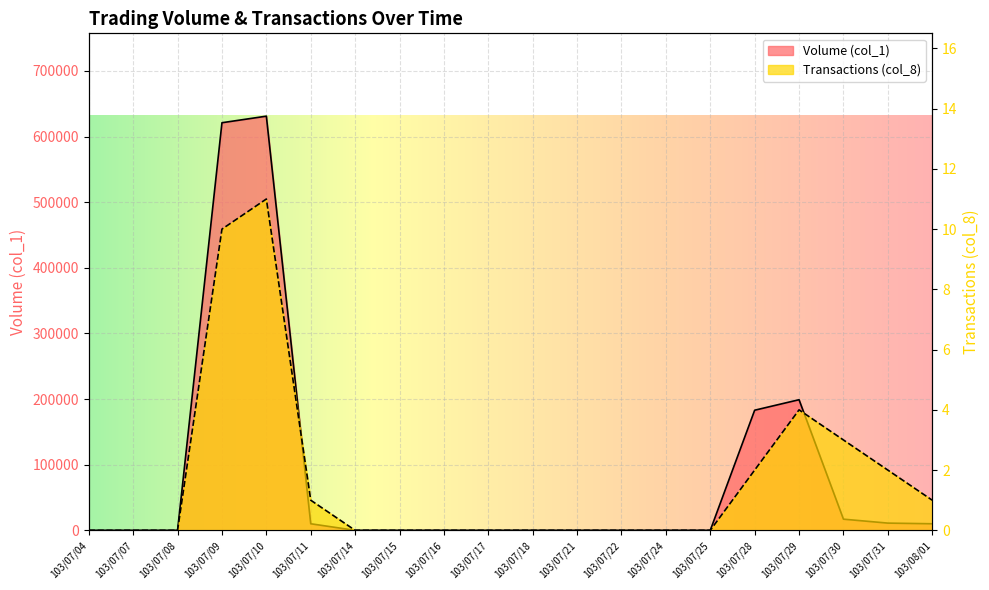

Is the value of Transactions (col_8) at 103/07/11 greater than the value of Volume (col_1) at 103/07/08?

Yes